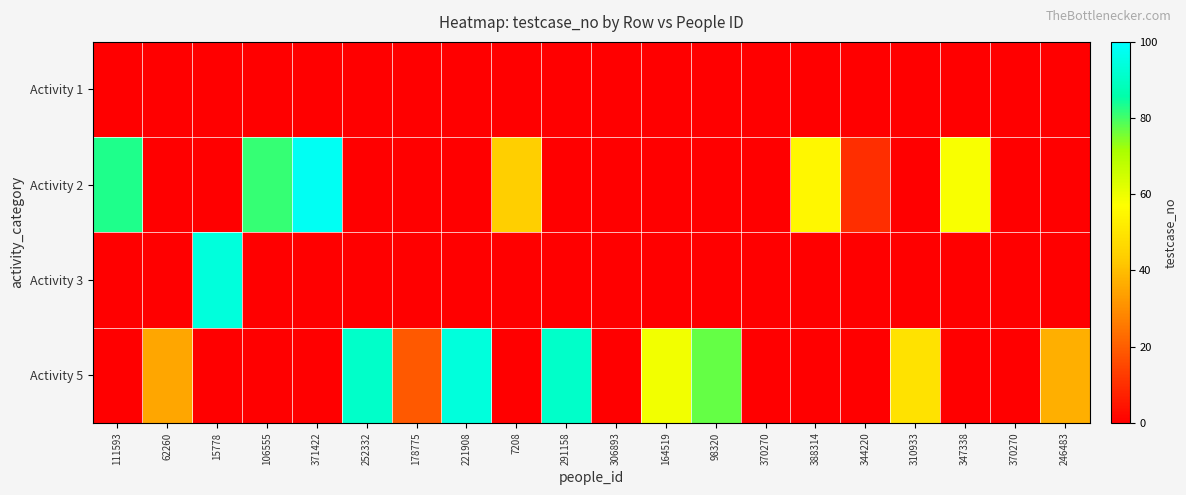

Rank the series by their average value, from lowest to highest.

Activity 1, Activity 3, Activity 2, Activity 5